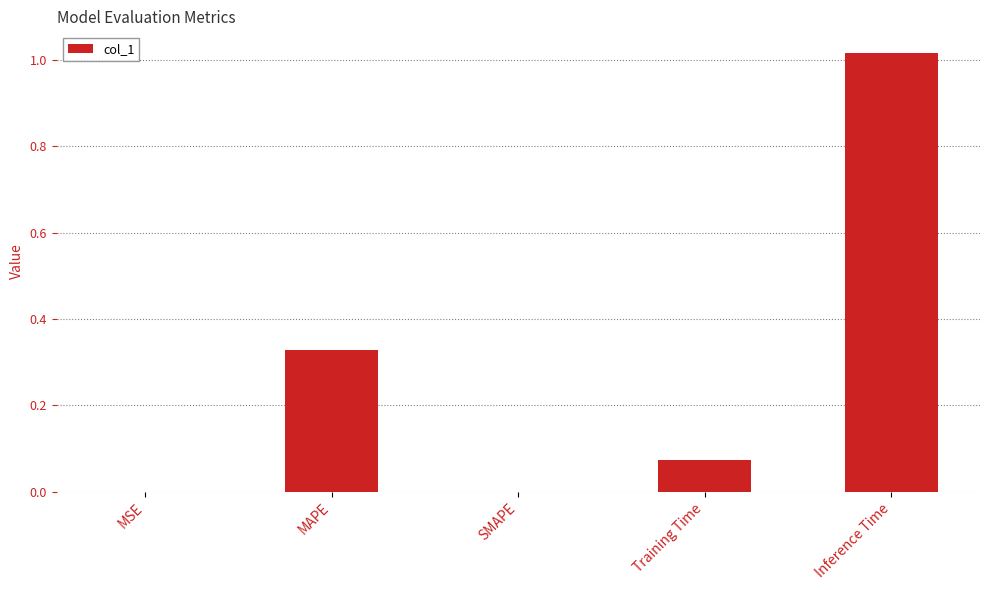

What is the sum of all values?

1.4